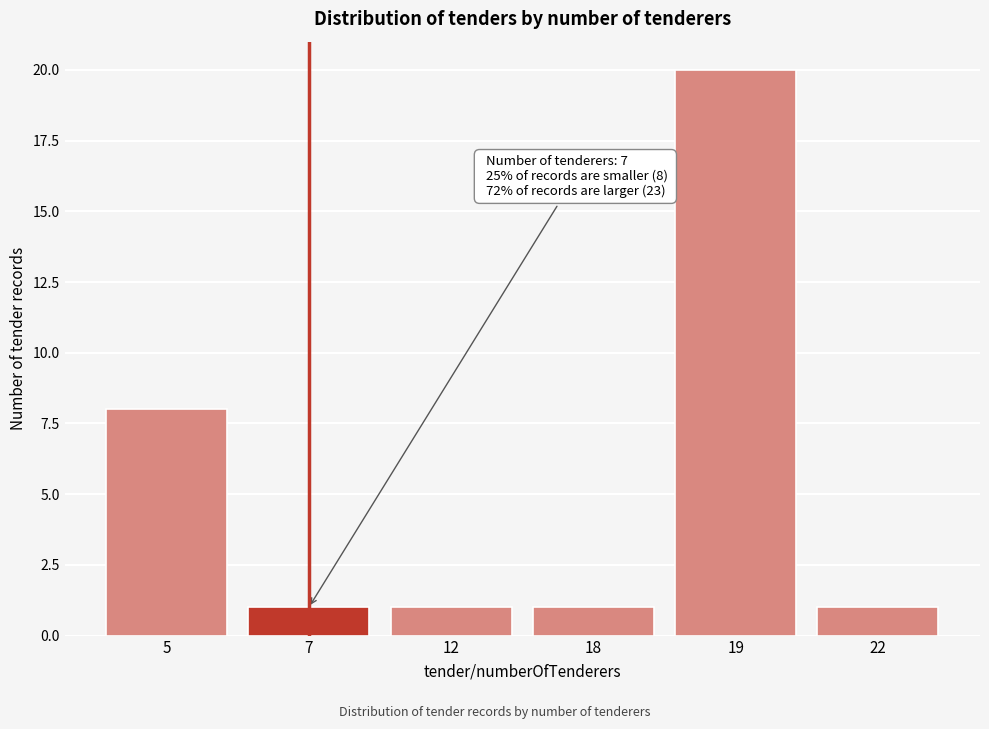

Reading right to left, extract all data points from this chart.

1	20	1	1	1	8